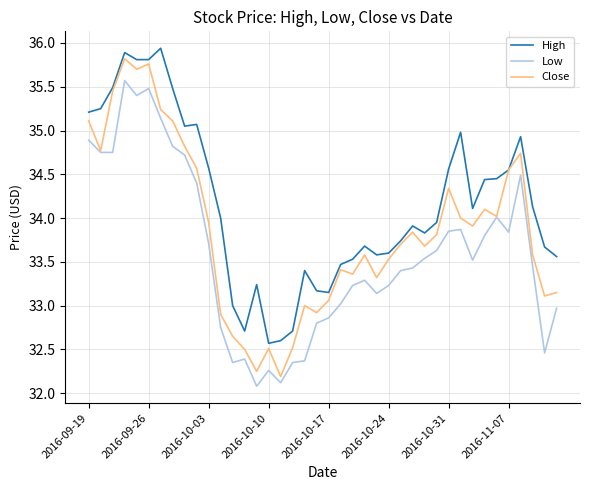

What is the greatest value displayed?

35.9